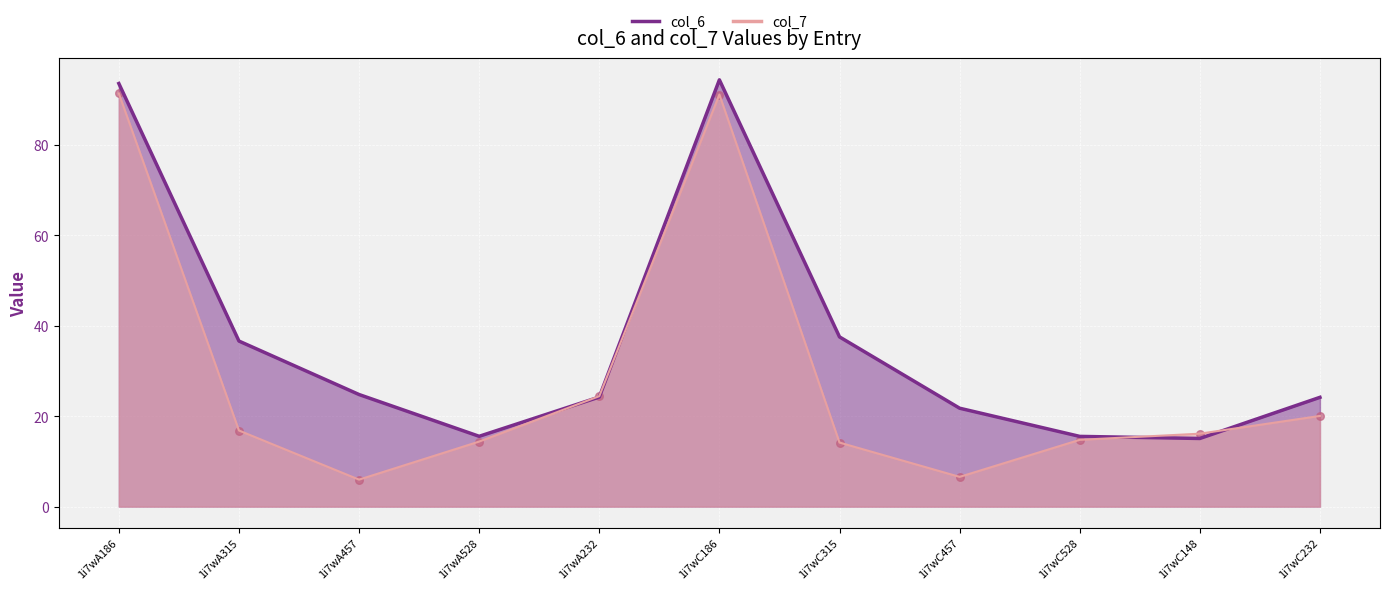

At which category is the sum across all series the highest?

1i7wC186